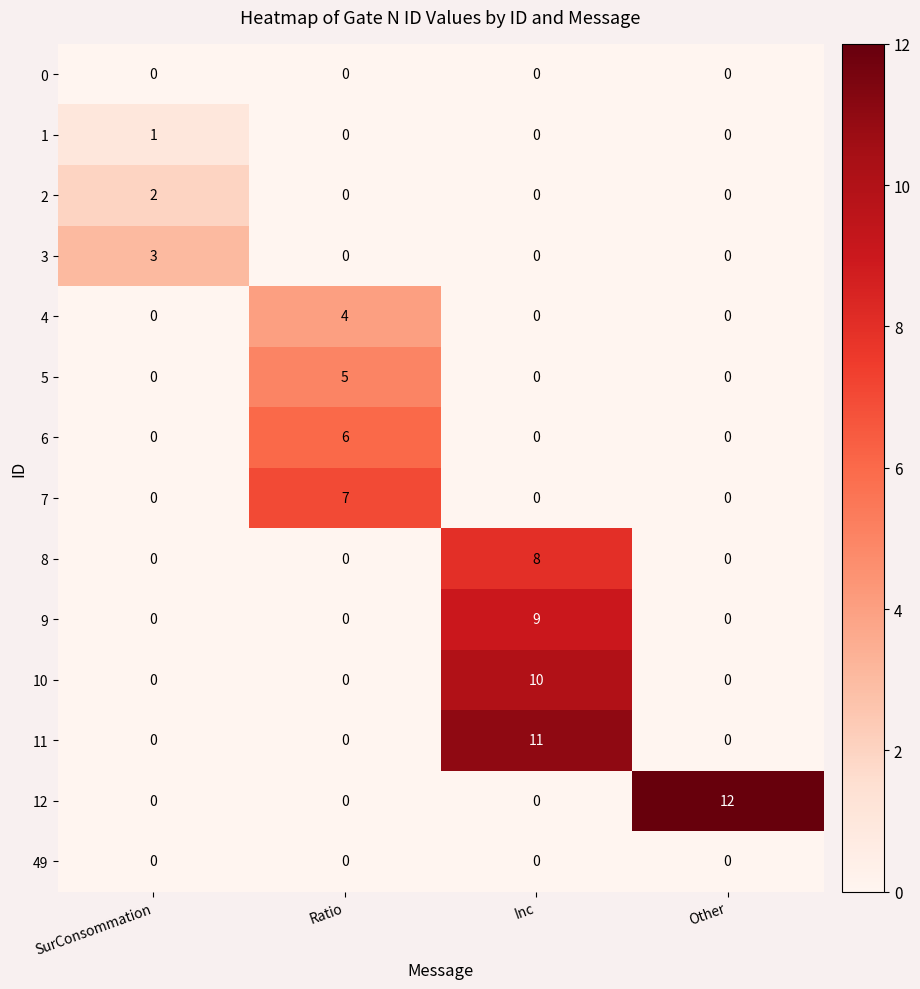

What is the difference between the 10 values at Other and Inc?

10